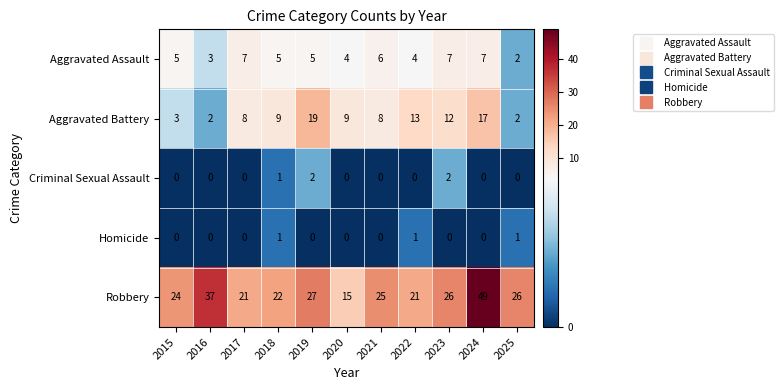

What is the greatest value displayed?

49